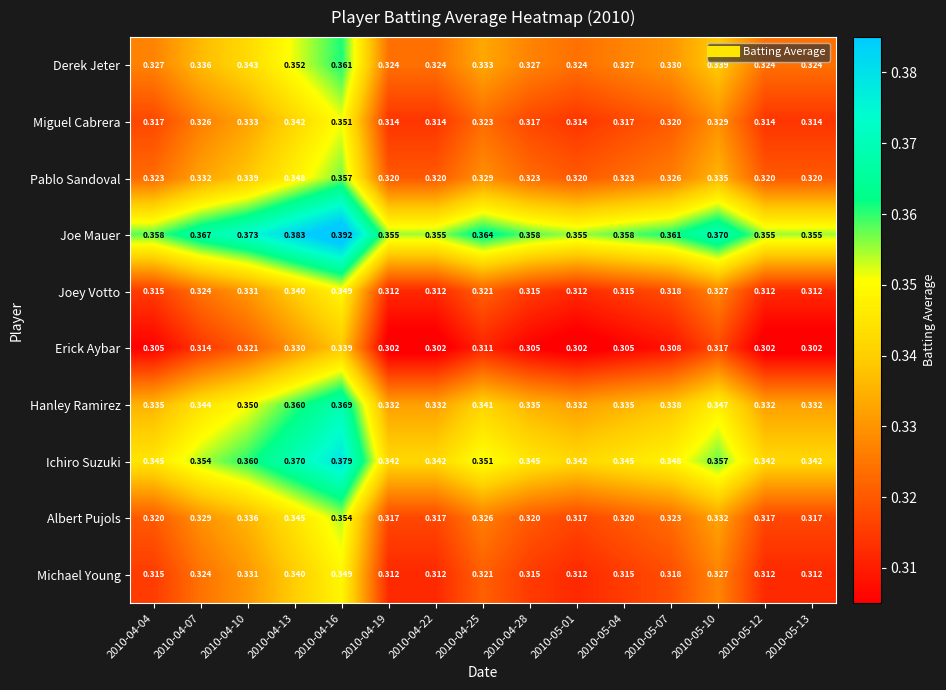

What is the difference between the highest and lowest values at 2010-04-16?

0.1